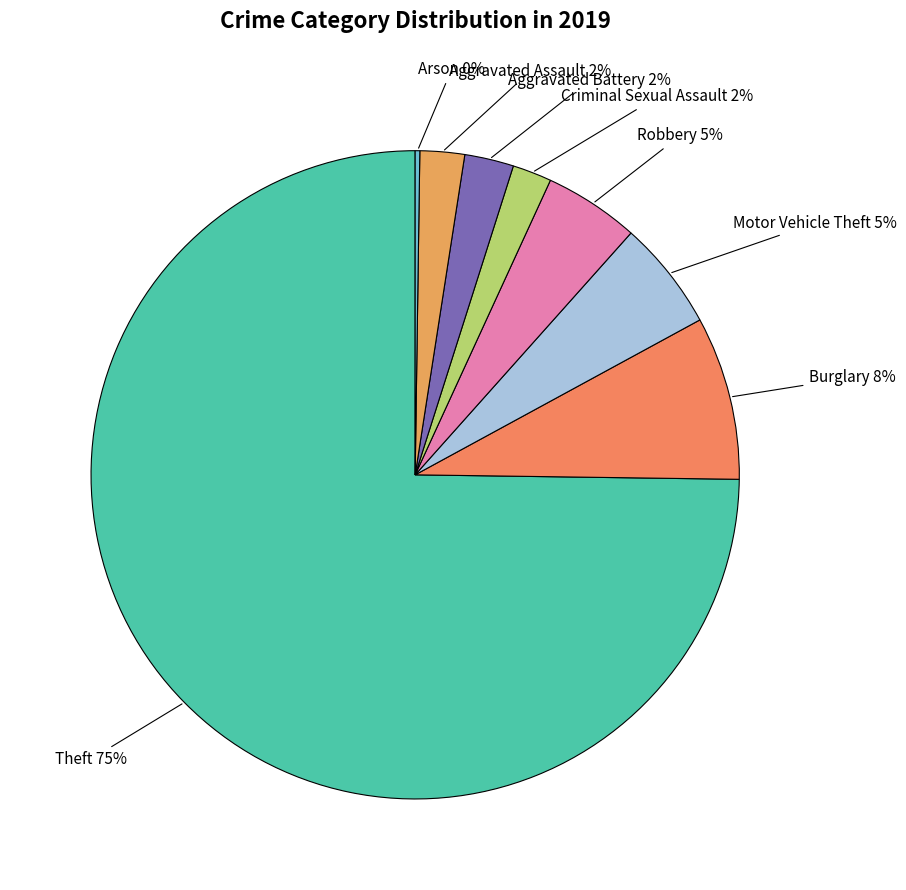

Is there any slice that represents more than half of the pie?

Yes